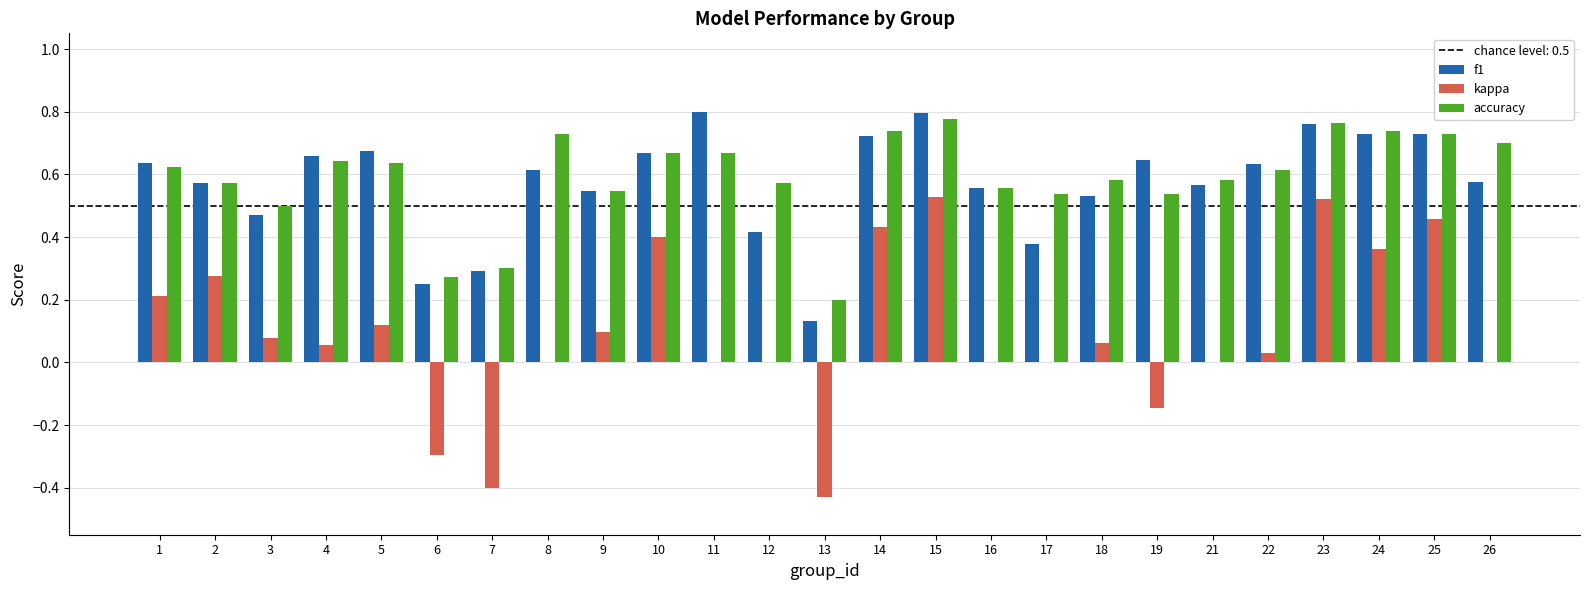

Are the bars grouped side by side (vs. stacked)?

Yes